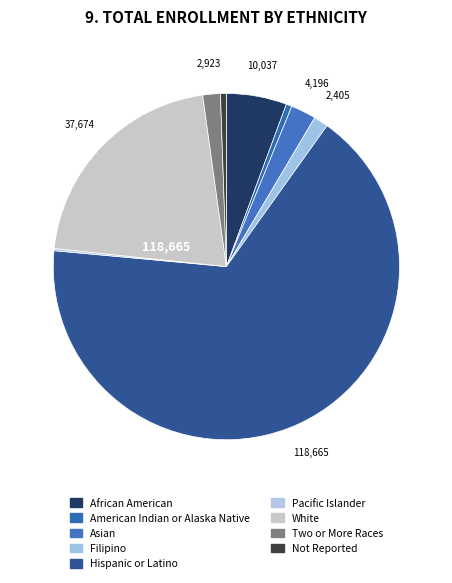

Rank the categories by value from lowest to highest.

Pacific Islander, American Indian or Alaska Native, Not Reported, Filipino, Two or More Races, Asian, African American, White, Hispanic or Latino